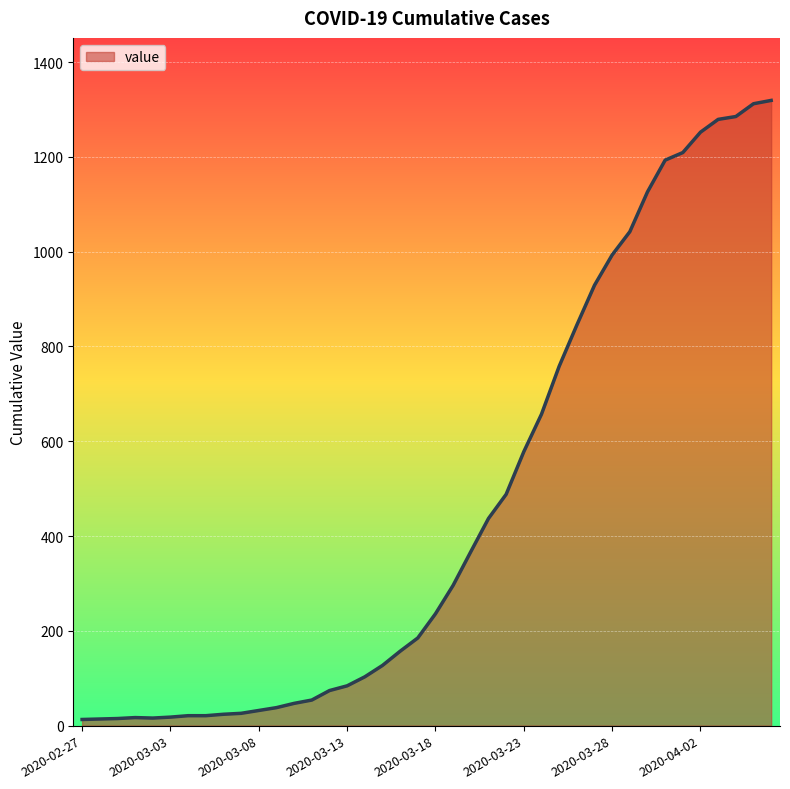

How many categories are shown in the chart?

40